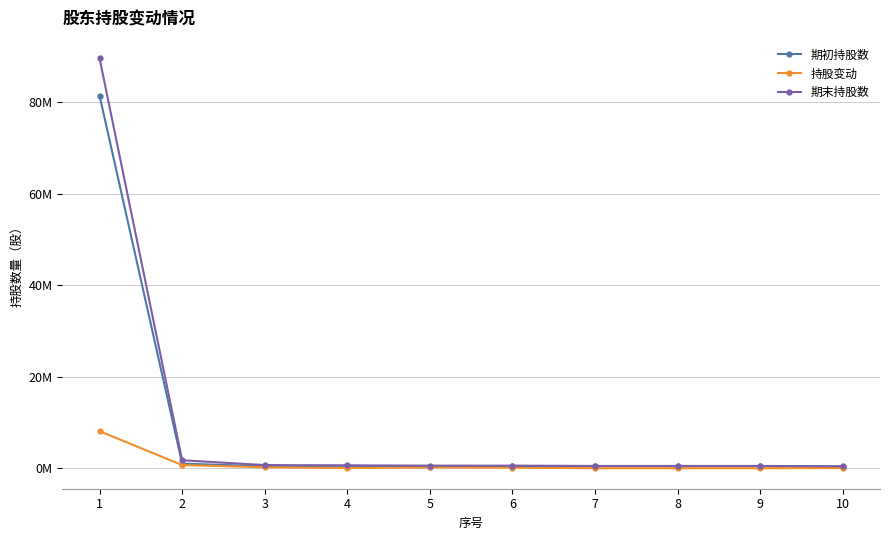

What are all the series names shown in the legend?

期初持股数, 持股变动, 期末持股数